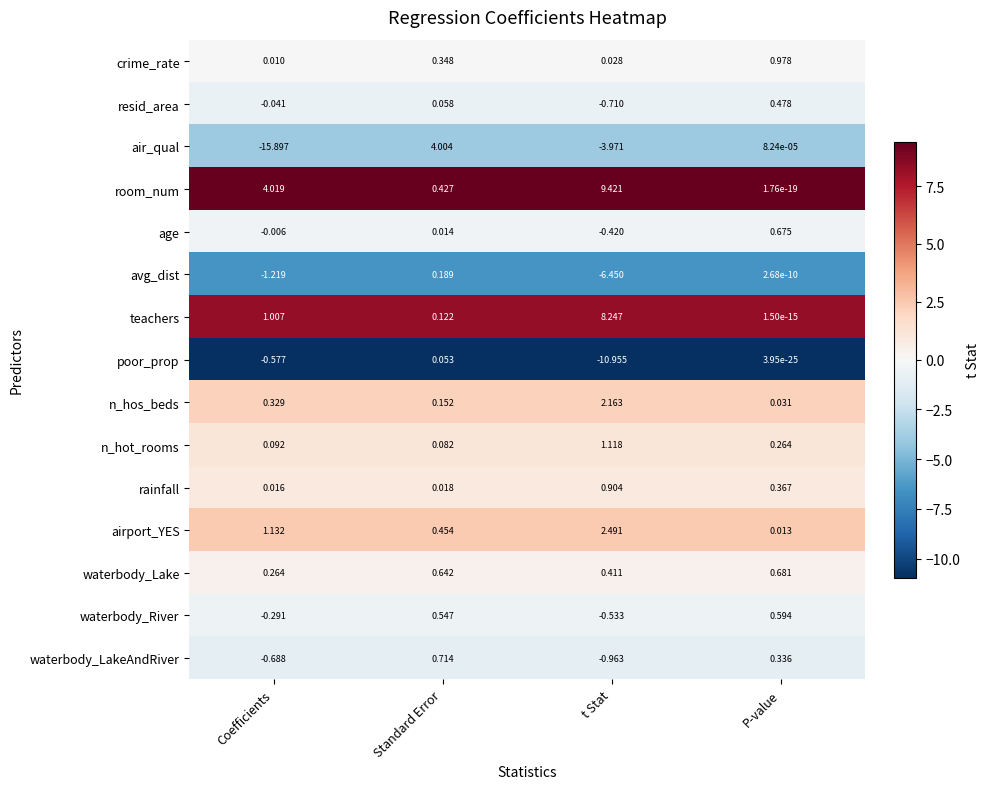

At which label does waterbody_River first exceed 0?

Standard Error